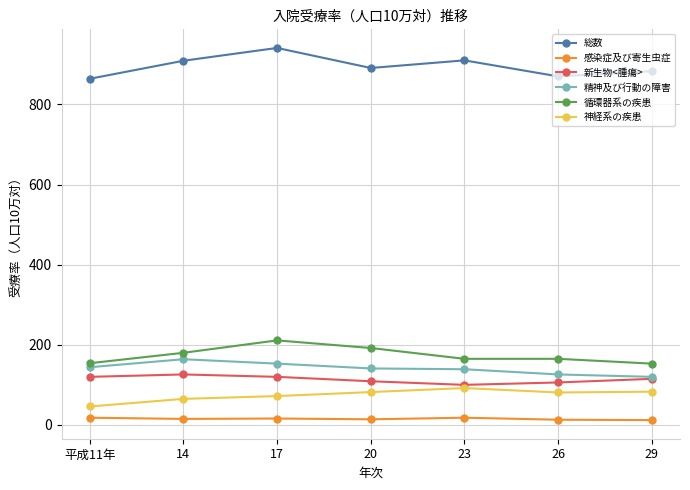

List the series in order of their peak value, lowest first.

感染症及び寄生虫症, 神経系の疾患, 新生物<腫瘍>, 精神及び行動の障害, 循環器系の疾患, 総数